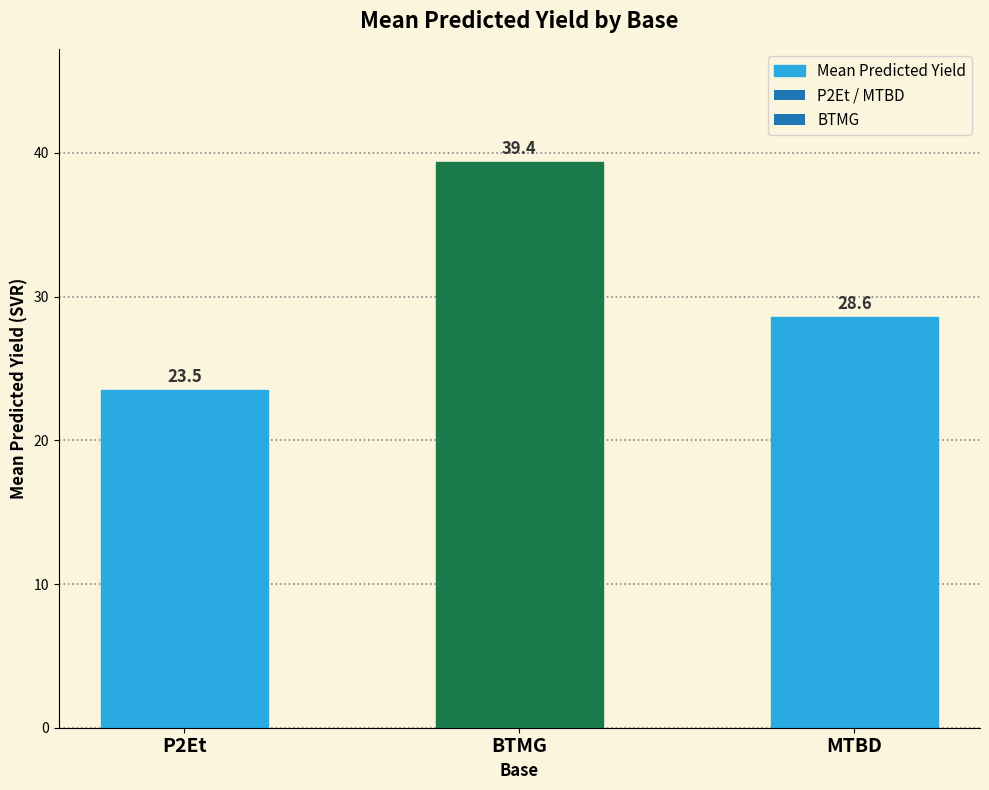

What is the sum of the values at P2Et and MTBD?

52.0